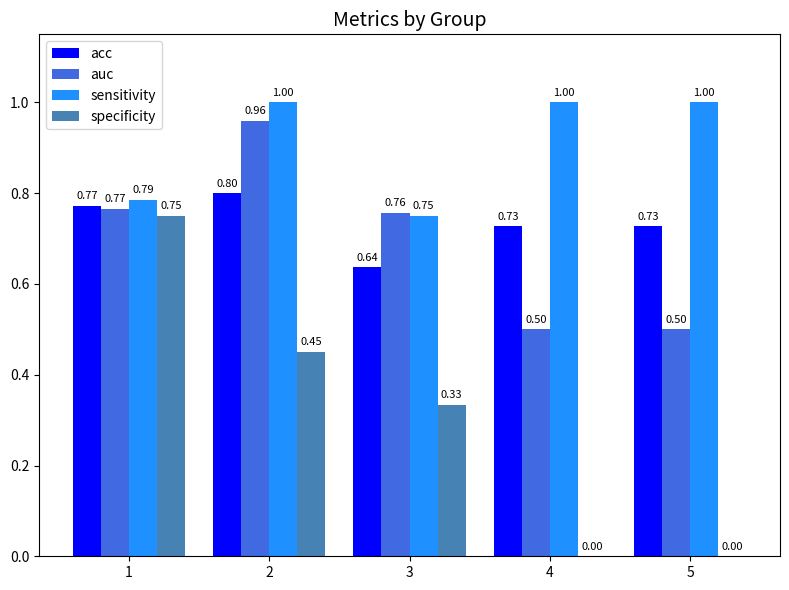

Which series has the largest total across all categories?

sensitivity